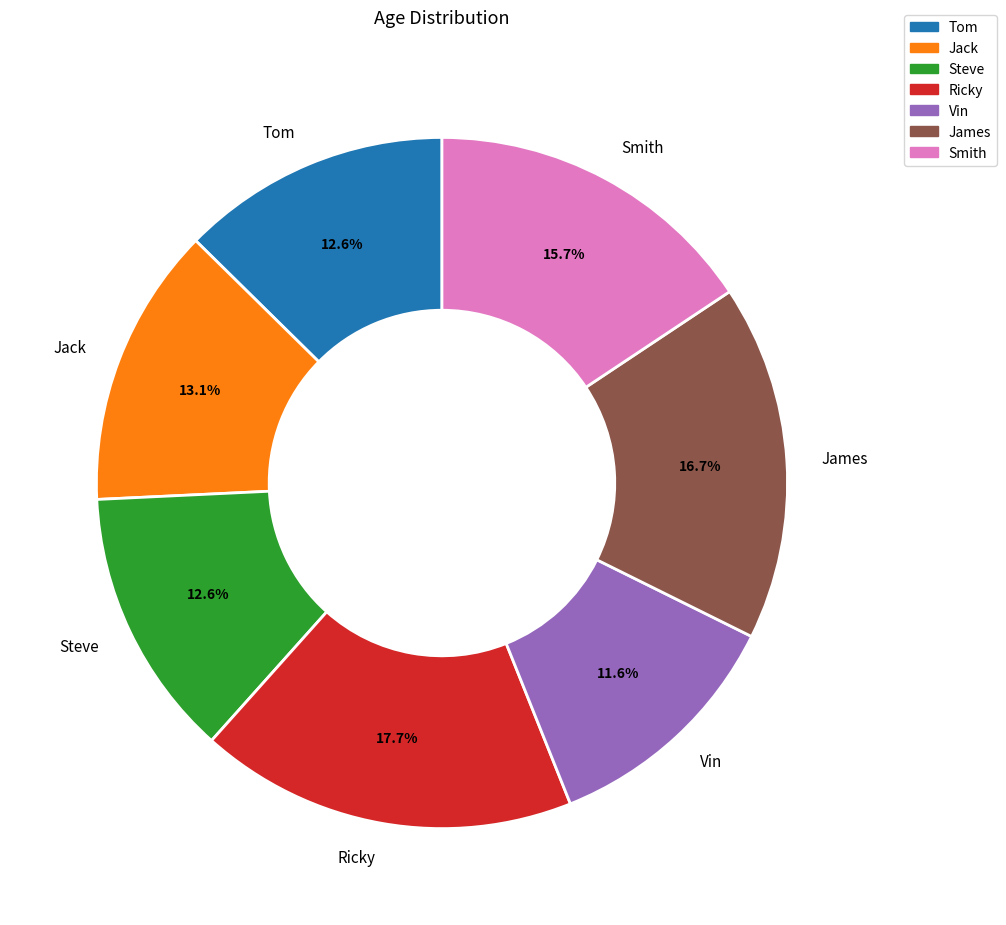

Which category has the biggest portion of the pie?

Ricky